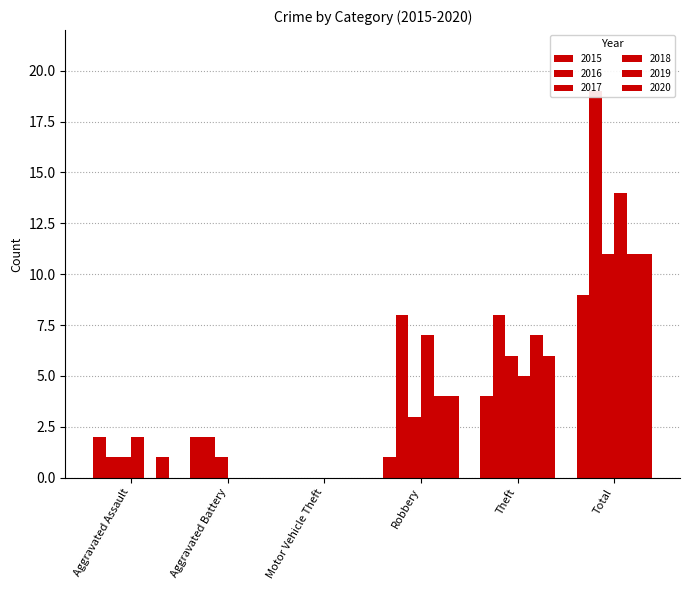

How many bars are there in each group?

6